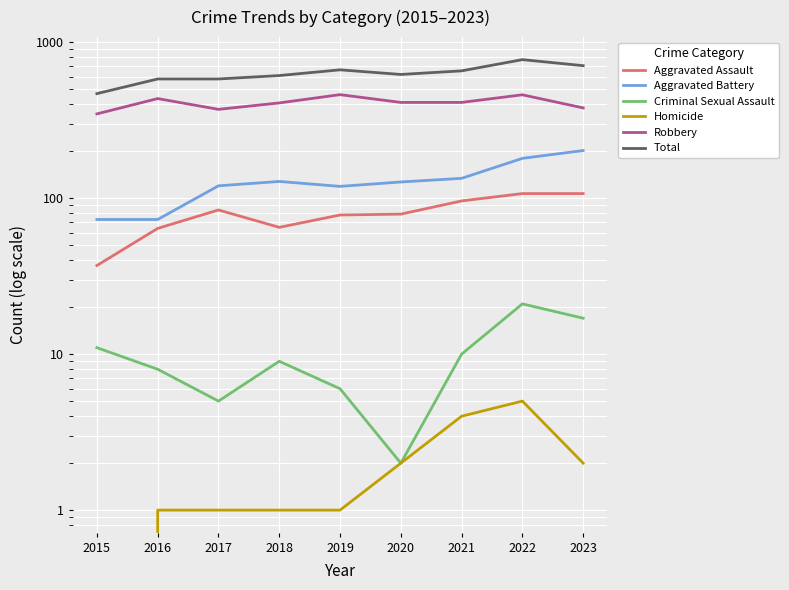

Is the value of Aggravated Battery at 2022 greater than the value of Total at 2016?

No